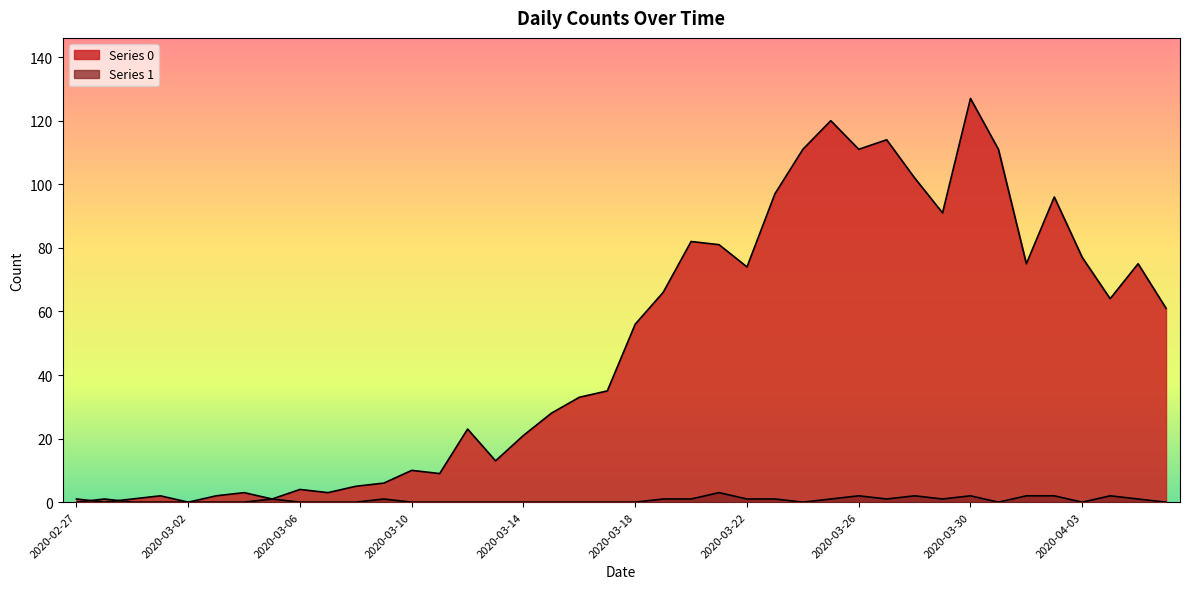

How many values in the Series 0 series are below 56?

20